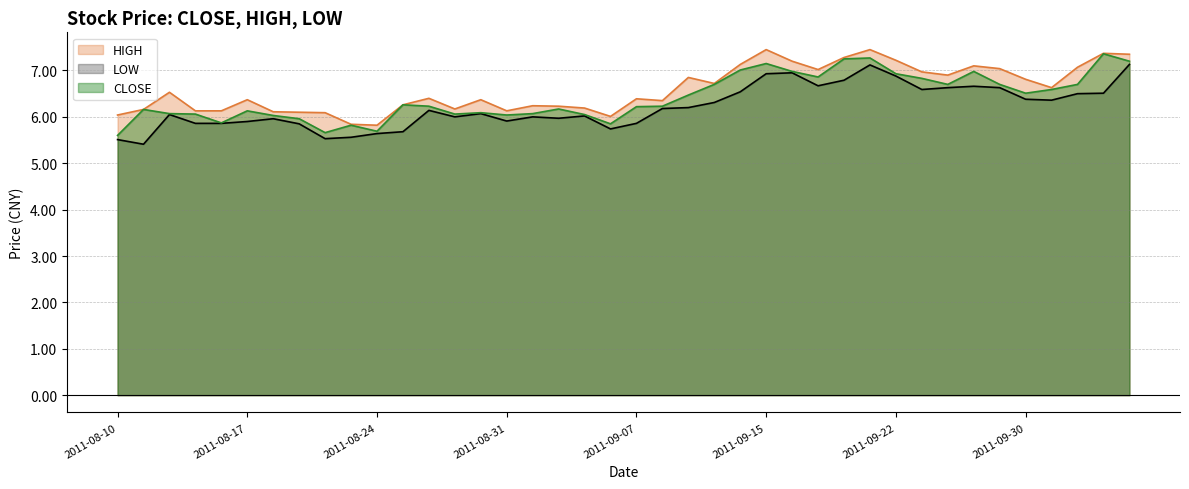

The HIGH series shows 2.3 at 2011-09-15. True or false?

False